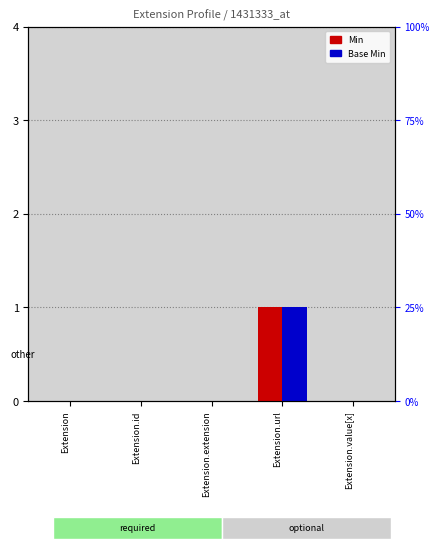

Is the value of Base Min at Extension.value[x] greater than the value of Min at Extension.extension?

No